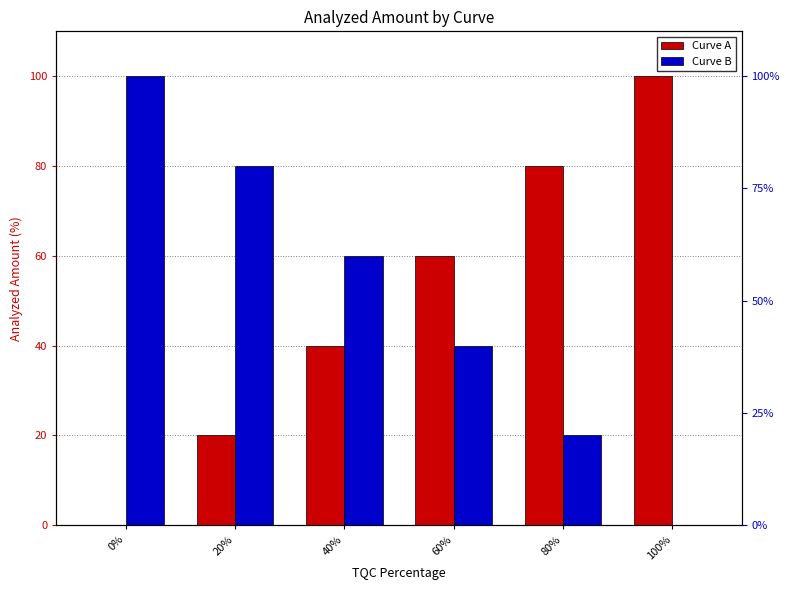

Which category has the highest value across all series?

100%